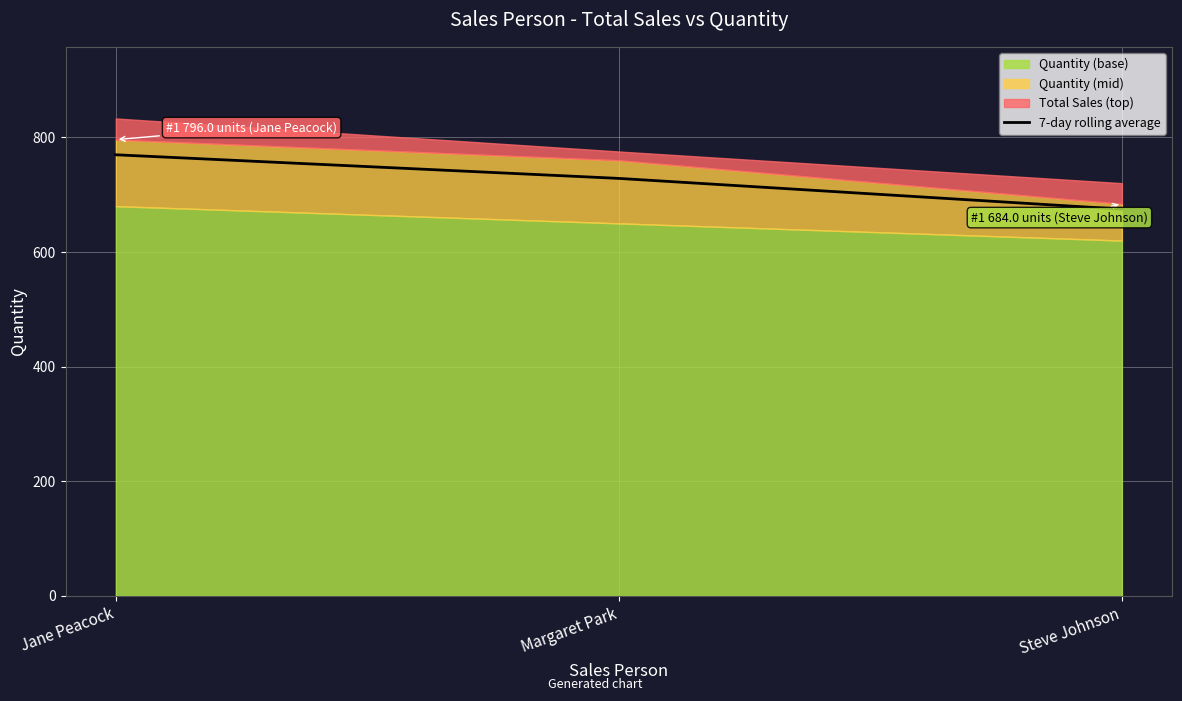

Where does the data first go above 760?

Jane Peacock